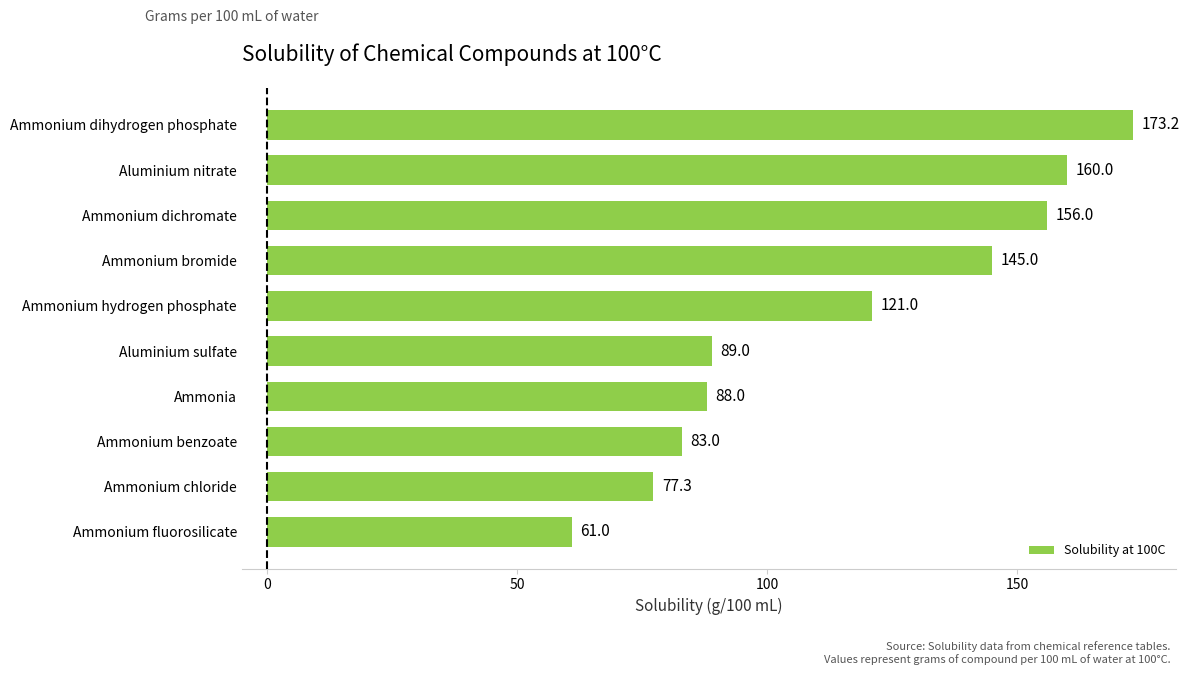

List the labels in order of value, largest first.

Ammonium dihydrogen phosphate, Aluminium nitrate, Ammonium dichromate, Ammonium bromide, Ammonium hydrogen phosphate, Aluminium sulfate, Ammonia, Ammonium benzoate, Ammonium chloride, Ammonium fluorosilicate